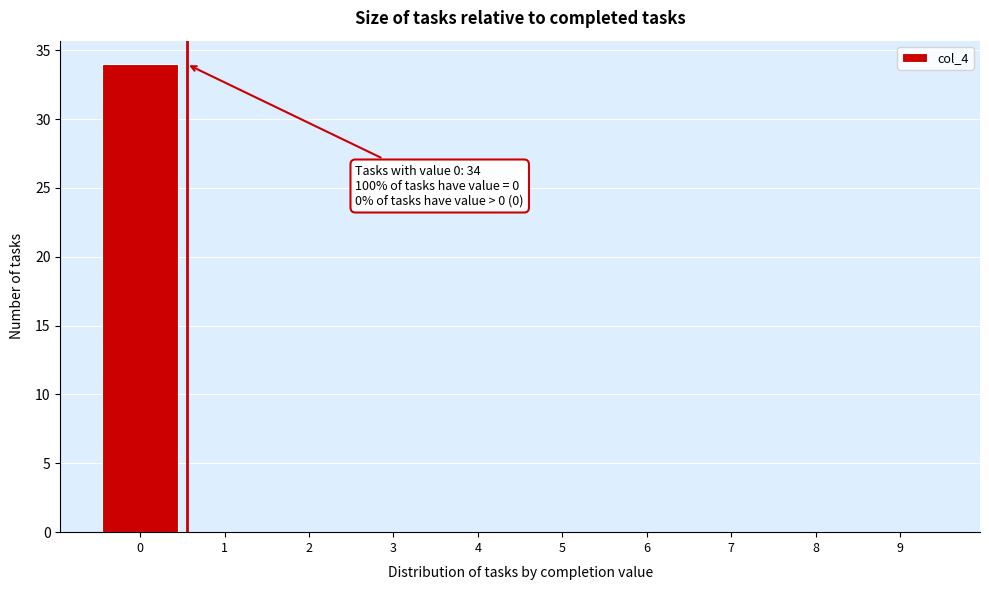

Reading right to left, what are all the values shown in this chart?

9=0	8=0	7=0	6=0	5=0	4=0	3=0	2=0	1=0	0=34